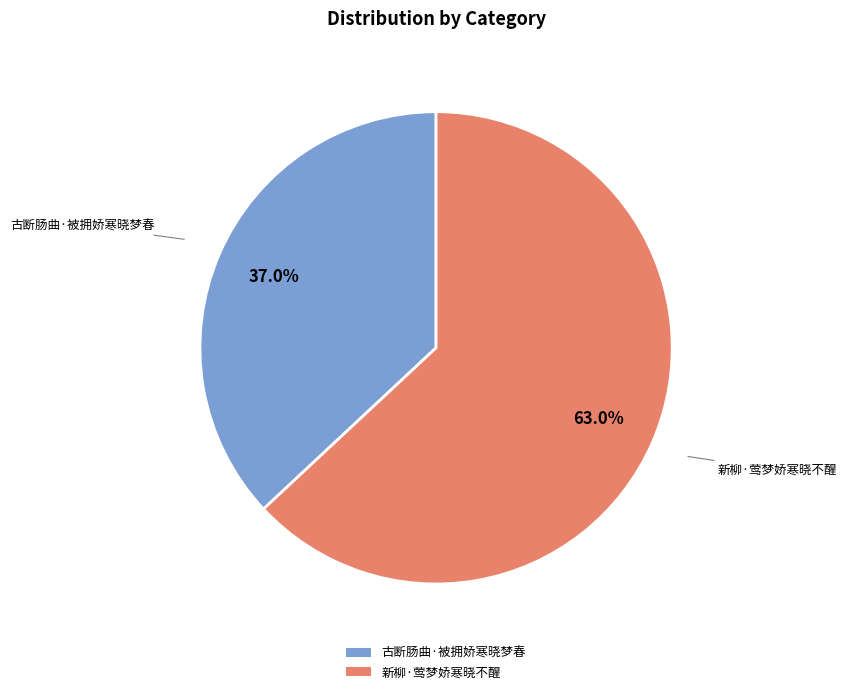

How many slices are in this pie chart?

2